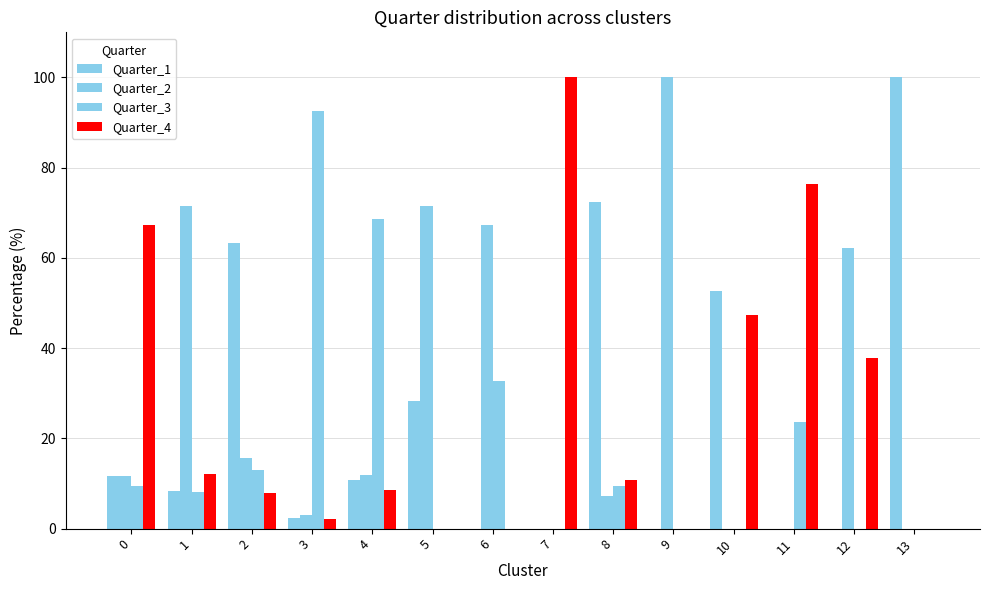

Reading left to right, what are all the values shown in this chart?

Quarter_1: 0=11.6	1=8.3	2=63.4	3=2.4	4=10.7	5=28.4	6=0.0	7=0.0	8=72.5	9=0.0	10=52.6	11=0.0	12=0.0	13=100.0
Quarter_2: 0=11.6	1=71.4	2=15.7	3=3.0	4=12.0	5=71.6	6=67.4	7=0.0	8=7.2	9=100.0	10=0.0	11=0.0	12=62.2	13=0.0
Quarter_3: 0=9.5	1=8.2	2=13.1	3=92.5	4=68.7	5=0.0	6=32.6	7=0.0	8=9.4	9=0.0	10=0.0	11=23.5	12=0.0	13=0.0
Quarter_4: 0=67.2	1=12.1	2=7.9	3=2.1	4=8.6	5=0.0	6=0.0	7=100.0	8=10.9	9=0.0	10=47.4	11=76.5	12=37.8	13=0.0